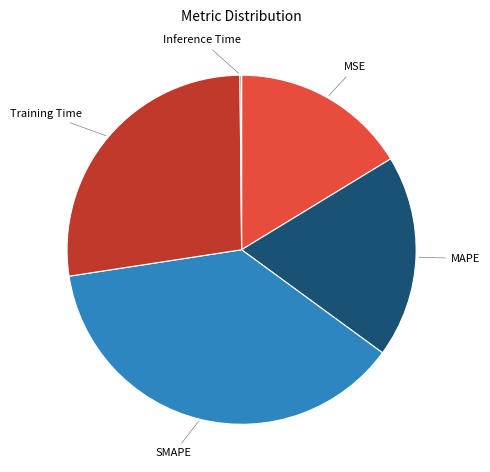

Is there a majority slice in this chart?

No